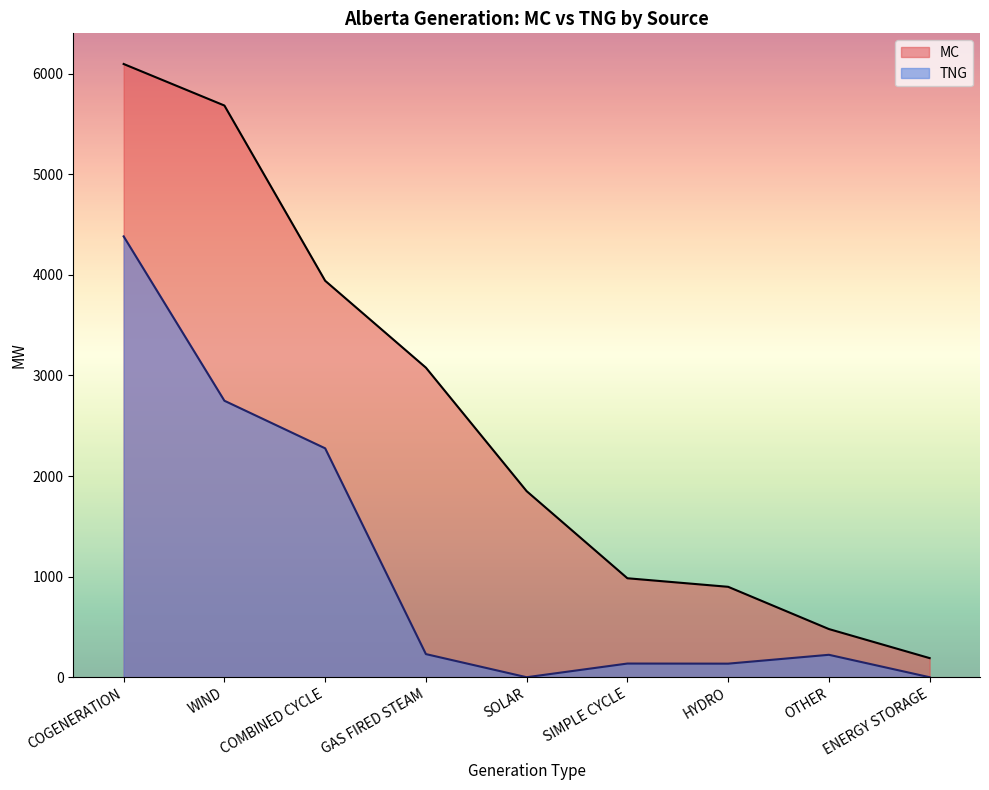

True or false: TNG and MC cross at least once.

False